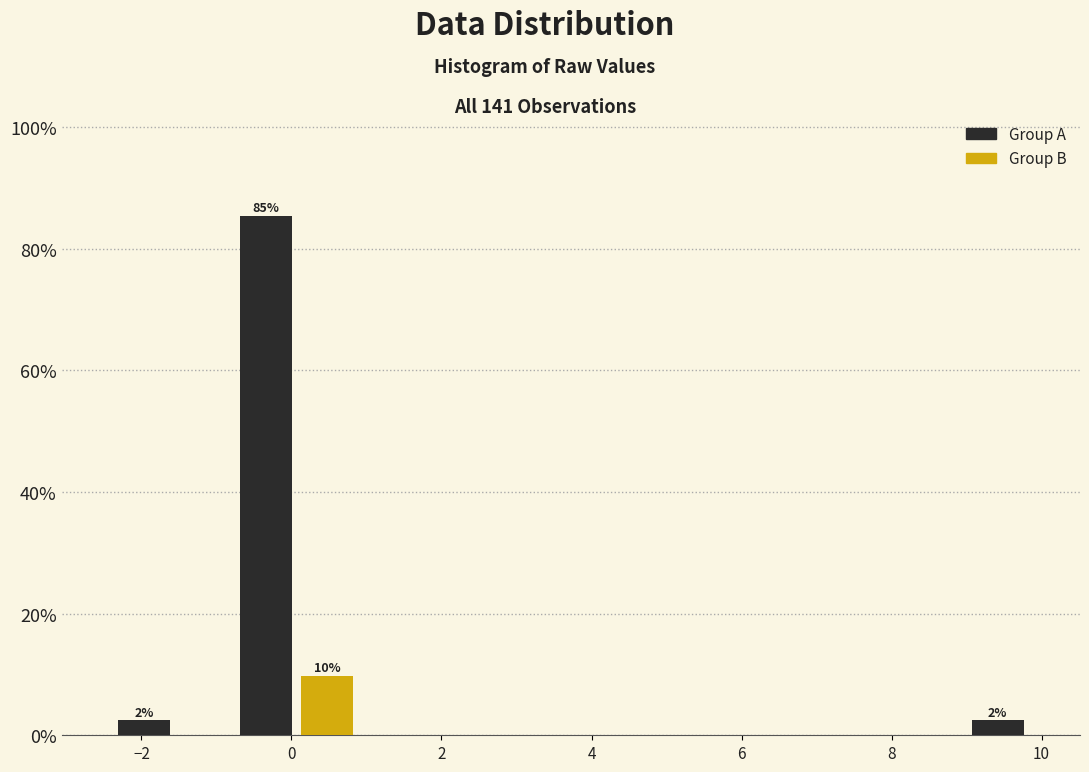

Over which range of the x-axis is the bar tallest?

-0.8 to 0.0